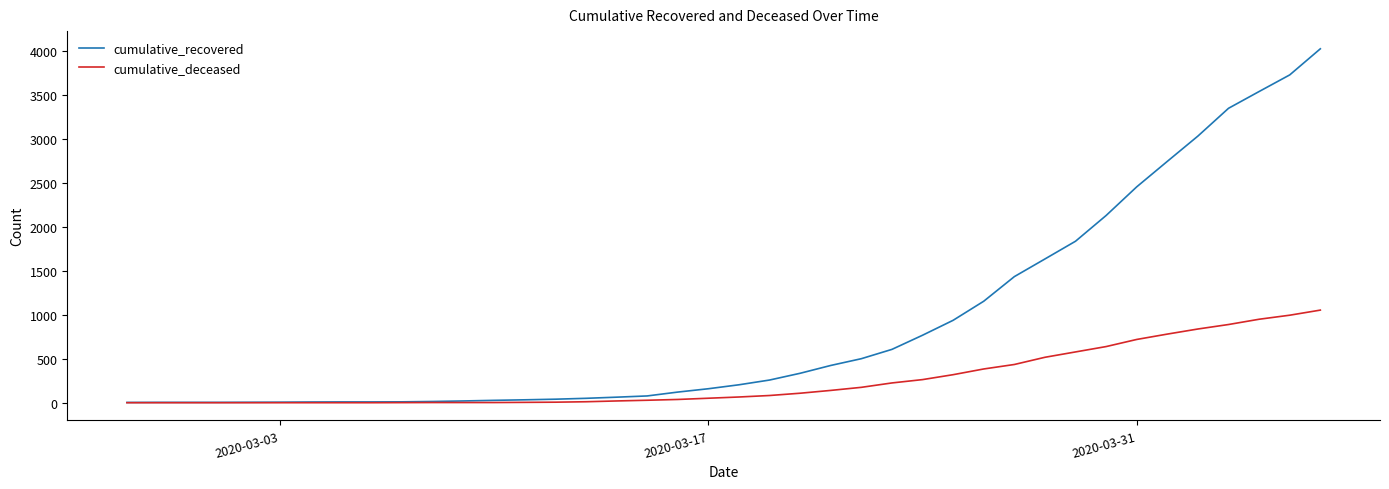

What are all the series names shown in the legend?

cumulative_recovered, cumulative_deceased